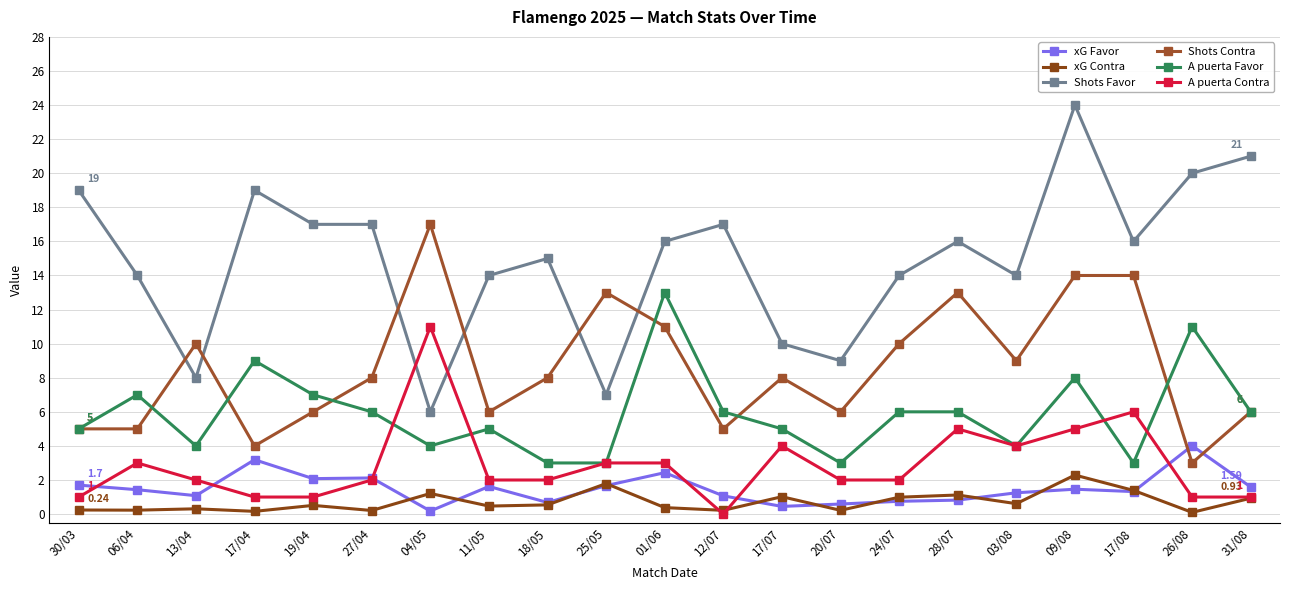

Reading left to right, transcribe all the data shown in this chart.

xG Favor: 30/03=1.7	06/04=1.4	13/04=1.1	17/04=3.2	19/04=2.1	27/04=2.1	04/05=0.2	11/05=1.6	18/05=0.7	25/05=1.7	01/06=2.4	12/07=1.1	17/07=0.5	20/07=0.6	24/07=0.8	28/07=0.8	03/08=1.2	09/08=1.5	17/08=1.3	26/08=4.0	31/08=1.6
xG Contra: 30/03=0.2	06/04=0.2	13/04=0.3	17/04=0.2	19/04=0.5	27/04=0.2	04/05=1.2	11/05=0.5	18/05=0.5	25/05=1.8	01/06=0.4	12/07=0.2	17/07=1.0	20/07=0.2	24/07=1.0	28/07=1.1	03/08=0.6	09/08=2.3	17/08=1.4	26/08=0.1	31/08=0.9
Shots Favor: 30/03=19.0	06/04=14.0	13/04=8.0	17/04=19.0	19/04=17.0	27/04=17.0	04/05=6.0	11/05=14.0	18/05=15.0	25/05=7.0	01/06=16.0	12/07=17.0	17/07=10.0	20/07=9.0	24/07=14.0	28/07=16.0	03/08=14.0	09/08=24.0	17/08=16.0	26/08=20.0	31/08=21.0
Shots Contra: 30/03=5.0	06/04=5.0	13/04=10.0	17/04=4.0	19/04=6.0	27/04=8.0	04/05=17.0	11/05=6.0	18/05=8.0	25/05=13.0	01/06=11.0	12/07=5.0	17/07=8.0	20/07=6.0	24/07=10.0	28/07=13.0	03/08=9.0	09/08=14.0	17/08=14.0	26/08=3.0	31/08=6.0
A puerta Favor: 30/03=5.0	06/04=7.0	13/04=4.0	17/04=9.0	19/04=7.0	27/04=6.0	04/05=4.0	11/05=5.0	18/05=3.0	25/05=3.0	01/06=13.0	12/07=6.0	17/07=5.0	20/07=3.0	24/07=6.0	28/07=6.0	03/08=4.0	09/08=8.0	17/08=3.0	26/08=11.0	31/08=6.0
A puerta Contra: 30/03=1.0	06/04=3.0	13/04=2.0	17/04=1.0	19/04=1.0	27/04=2.0	04/05=11.0	11/05=2.0	18/05=2.0	25/05=3.0	01/06=3.0	12/07=0.0	17/07=4.0	20/07=2.0	24/07=2.0	28/07=5.0	03/08=4.0	09/08=5.0	17/08=6.0	26/08=1.0	31/08=1.0